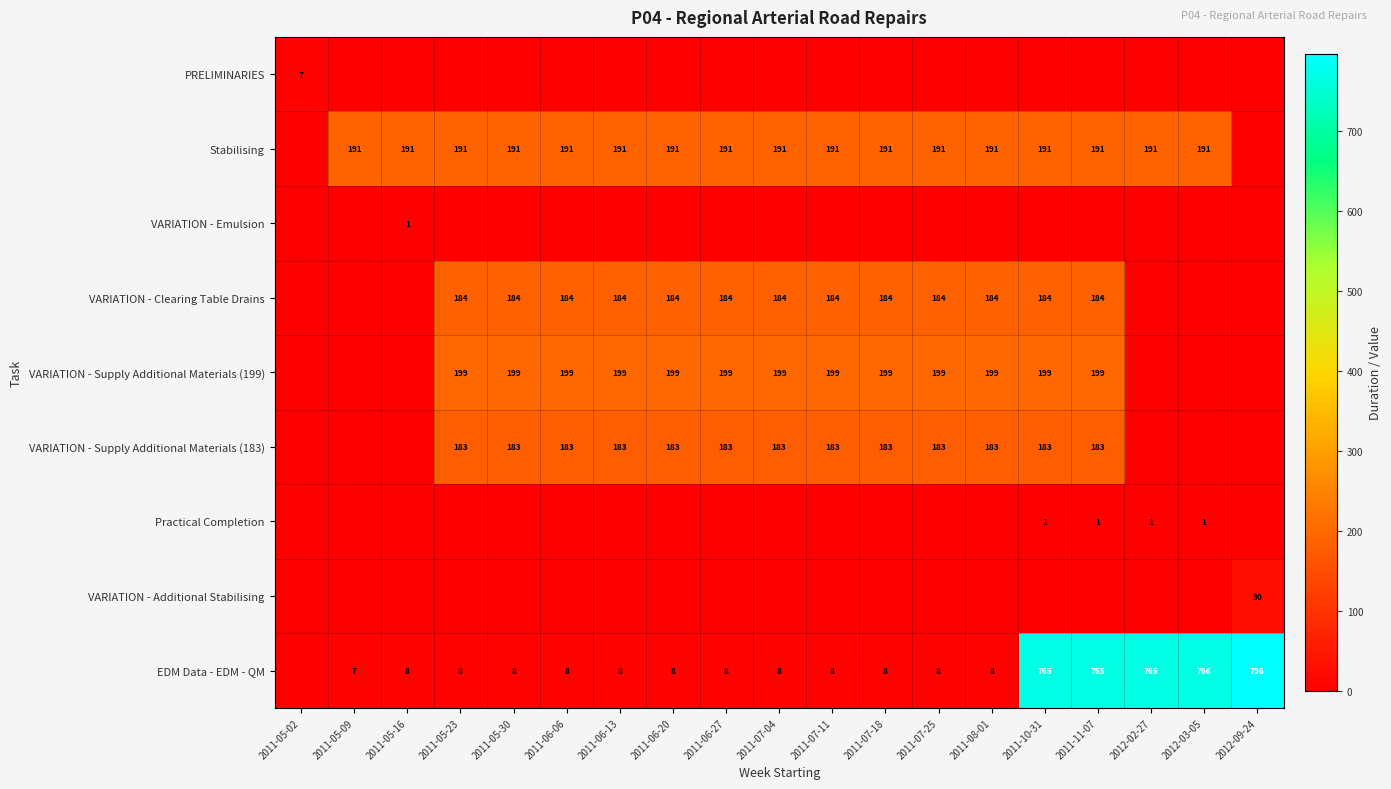

What is the sum of the EDM Data - EDM - QM values at 2011-05-09 and 2011-10-31?

772